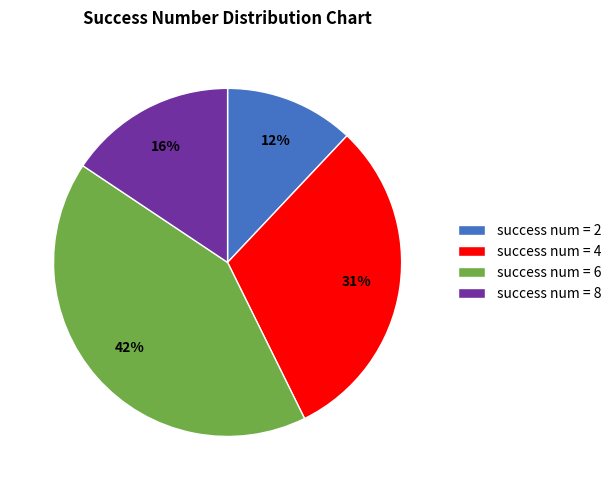

To the nearest percent, what is the average slice percentage?

25%